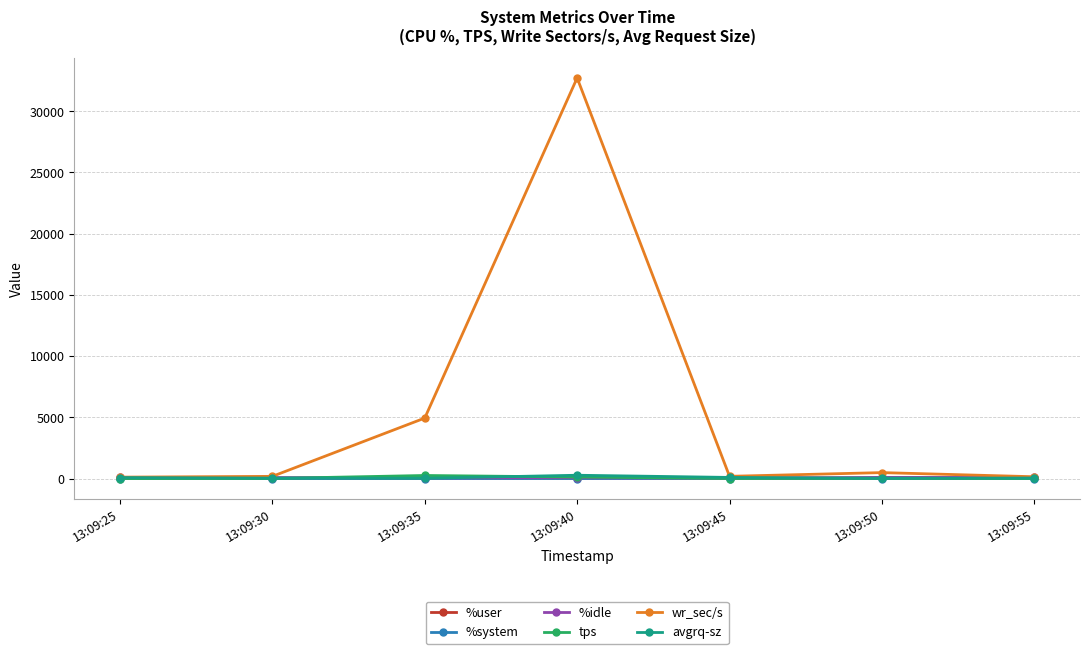

Which series has the largest total across all categories?

wr_sec/s